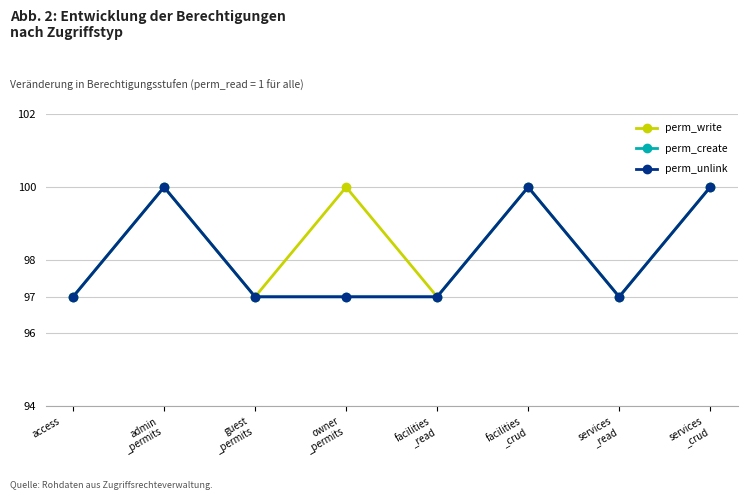

True or false: perm_unlink and perm_write intersect in this chart.

False